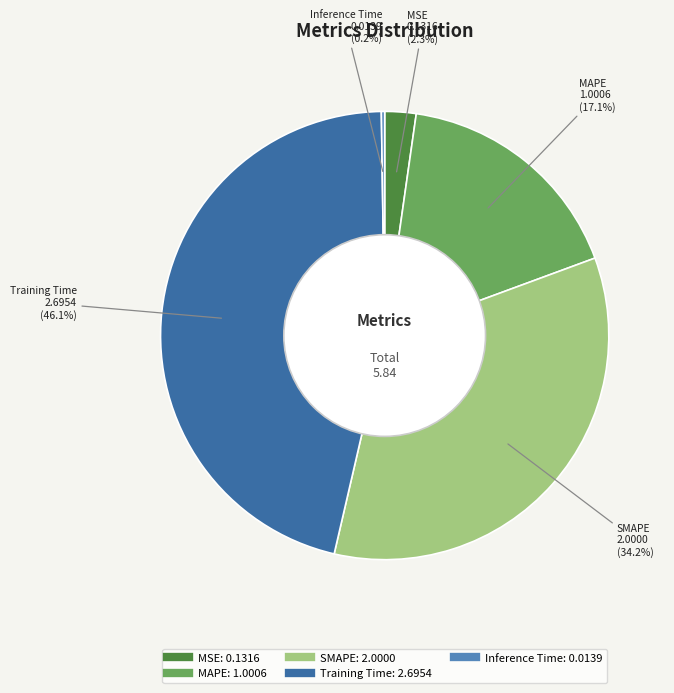

To the nearest percent, what portion does MAPE represent?

17%